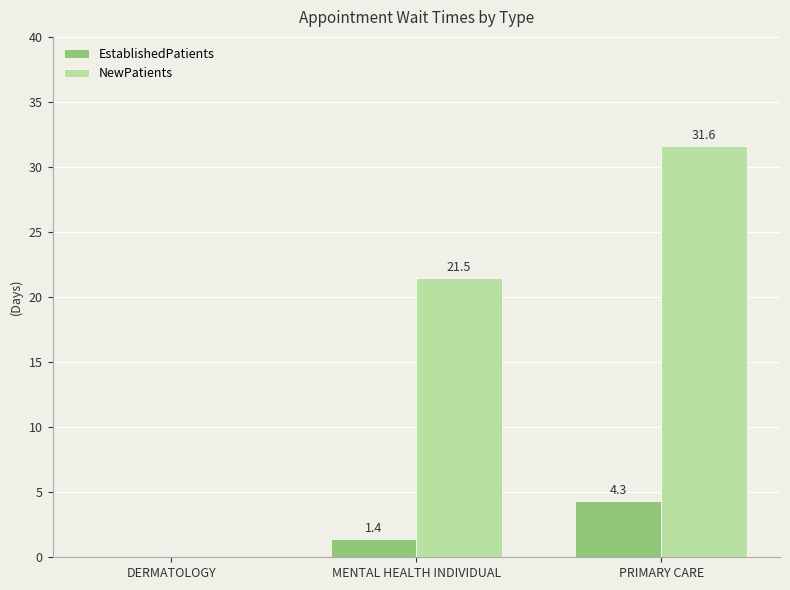

The value of NewPatients at PRIMARY CARE is 31.6. True or false?

True